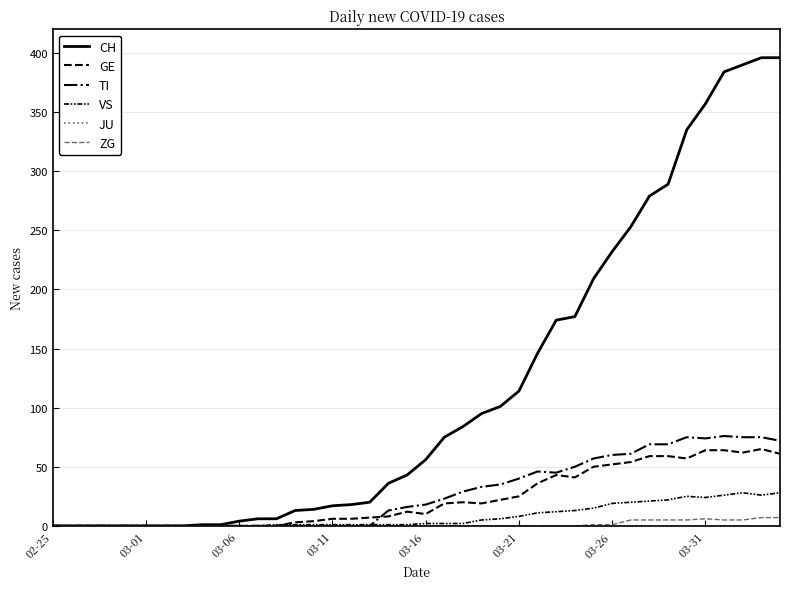

Does the chart have visible grid lines?

Yes